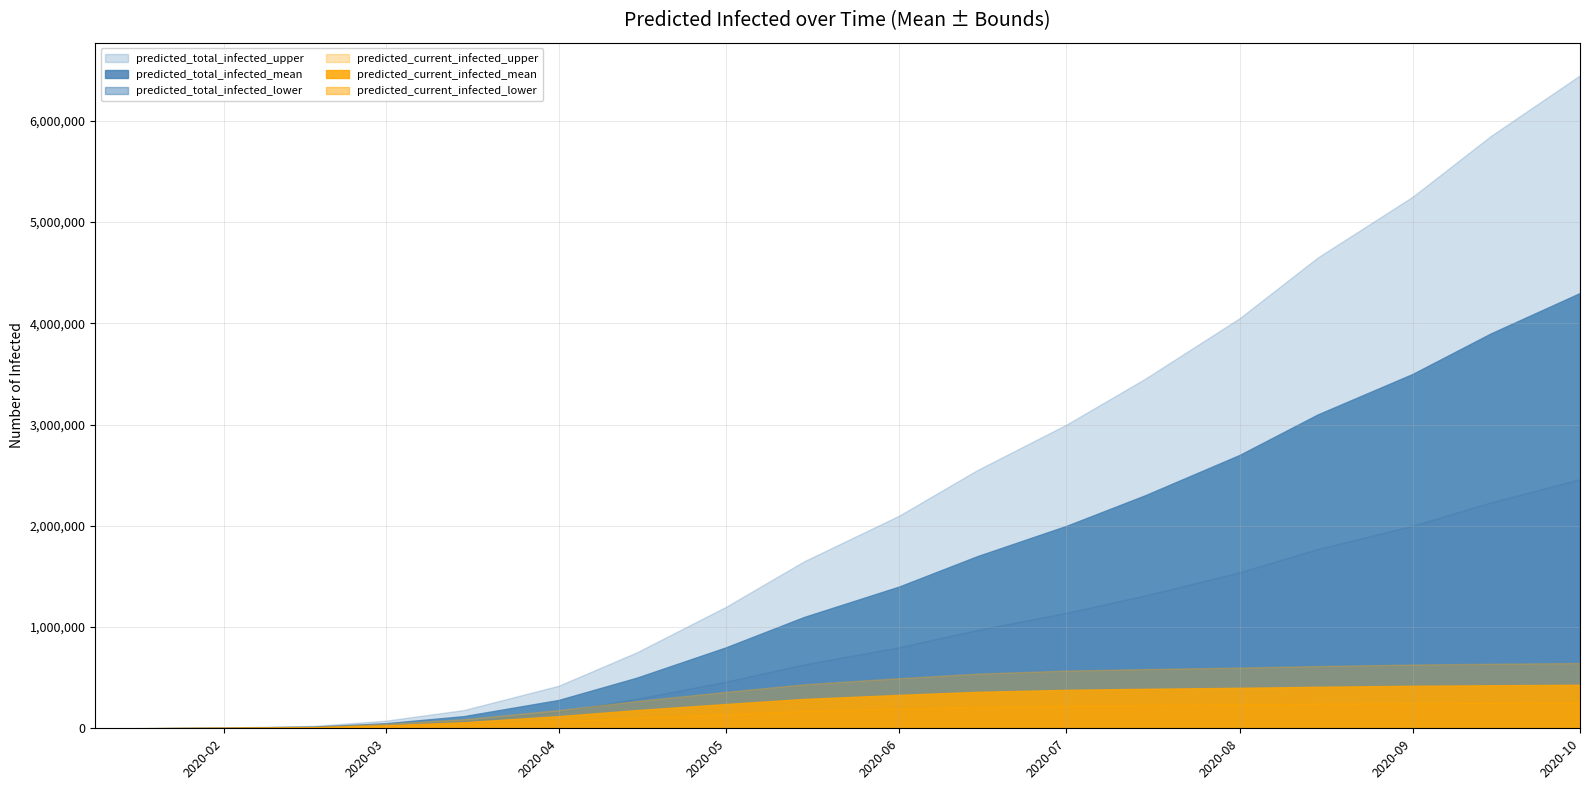

True or false: predicted_current_infected_lower and predicted_total_infected_mean intersect in this chart.

False